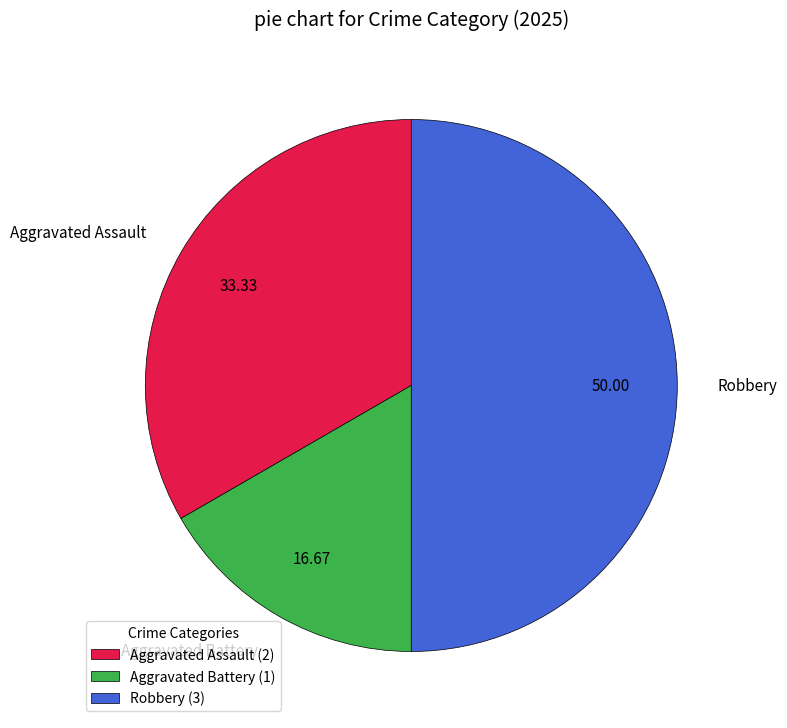

The Aggravated Battery slice represents 17% of the pie. True or false?

True